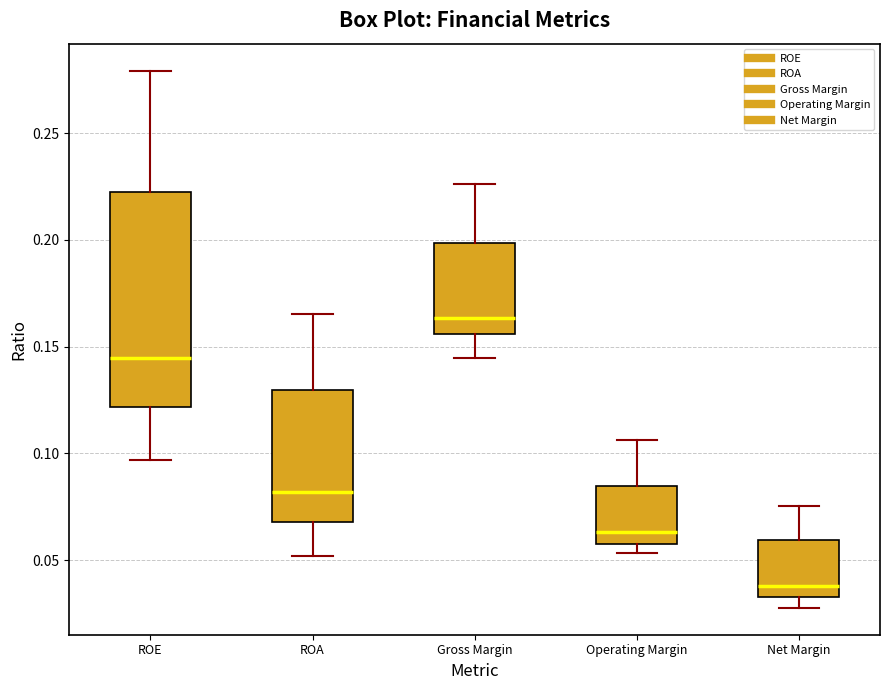

Where is the upper edge of the box for Operating Margin on the y-axis? The values are not printed on the chart, so give them approximately, as read against the axis.

0.085